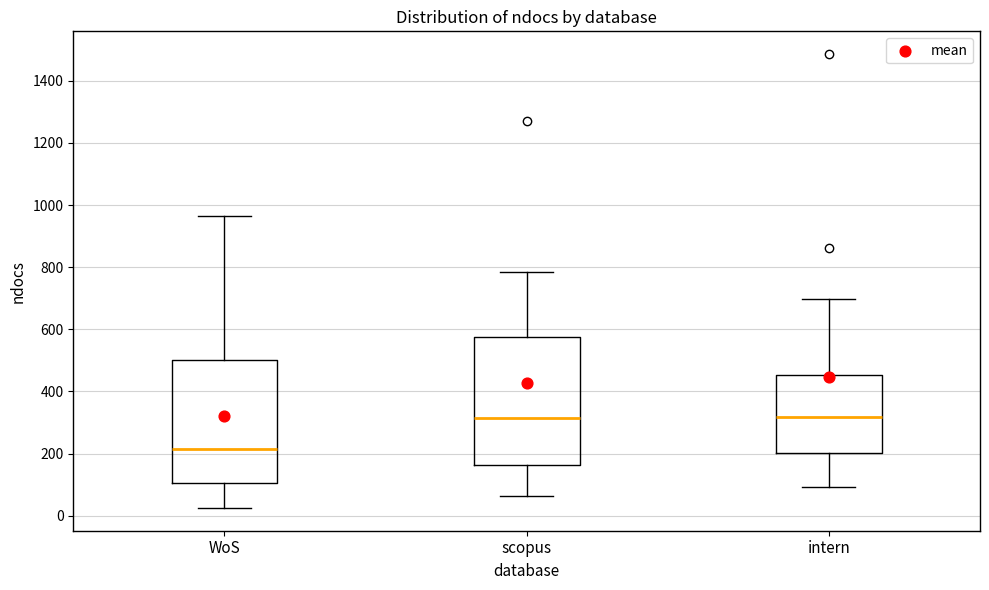

Where does the upper whisker of the box for scopus end on the y-axis? The values are not printed on the chart, so give them approximately, as read against the axis.

780